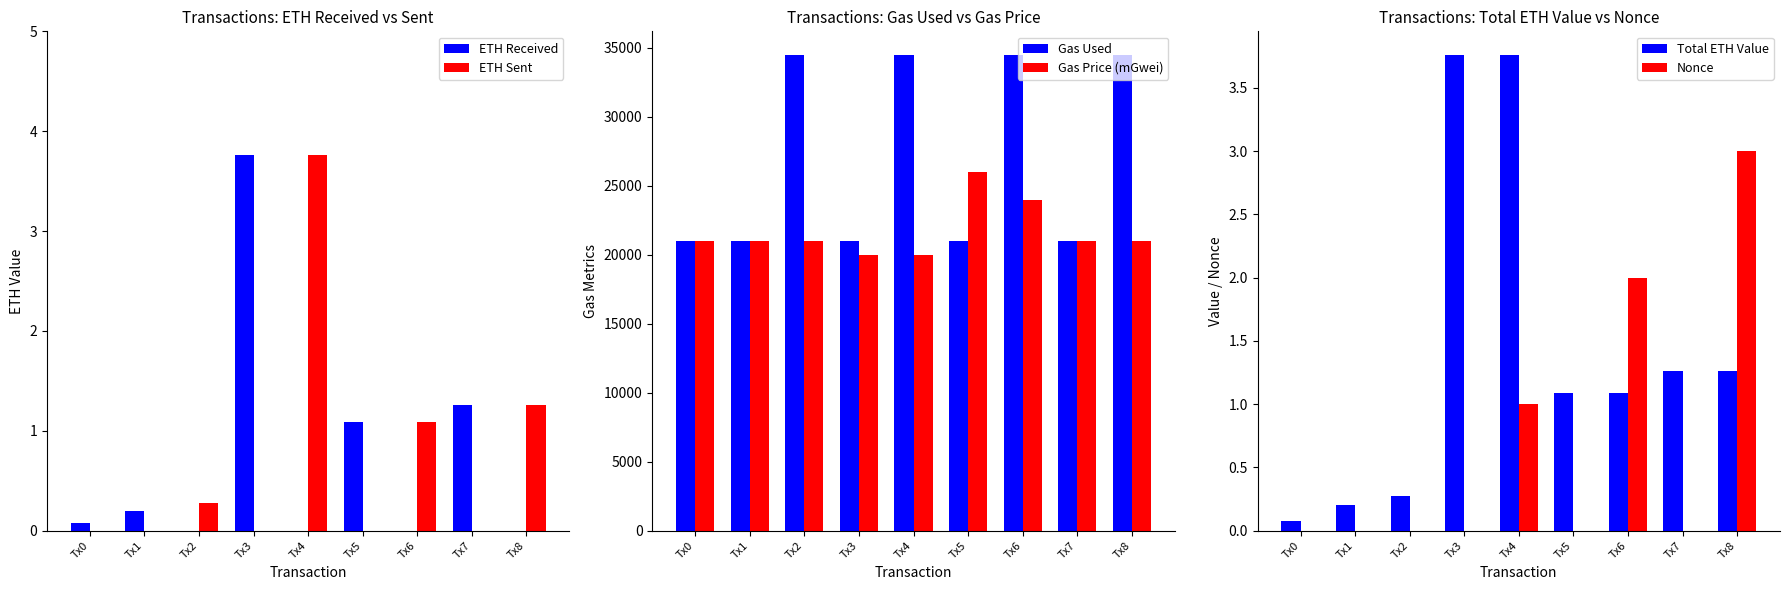

At which label does Gas Price (mGwei) first exceed 21000?

Tx5